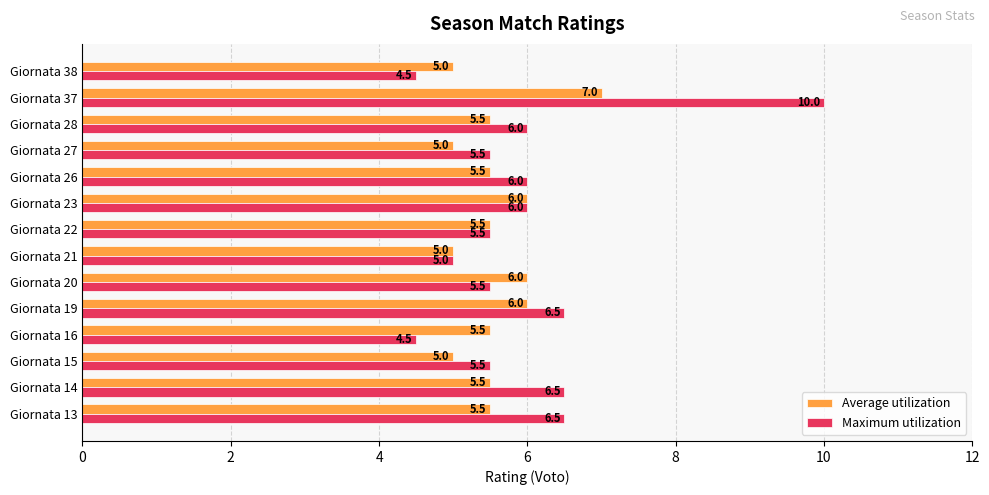

What is the approximate value of Average utilization at Giornata 38?

5.0